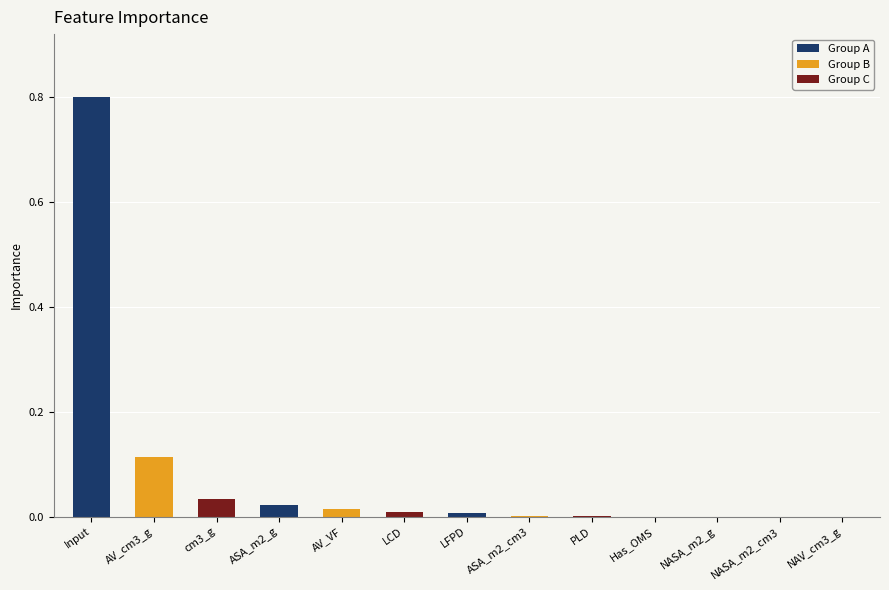

What is the sum of all values?

1.0